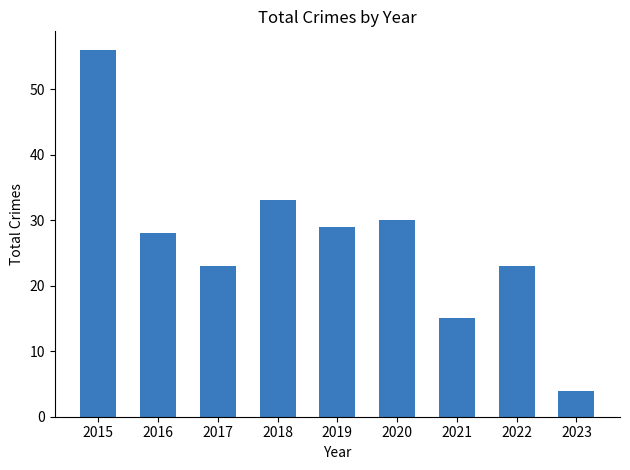

What is the approximate value at 2023?

4